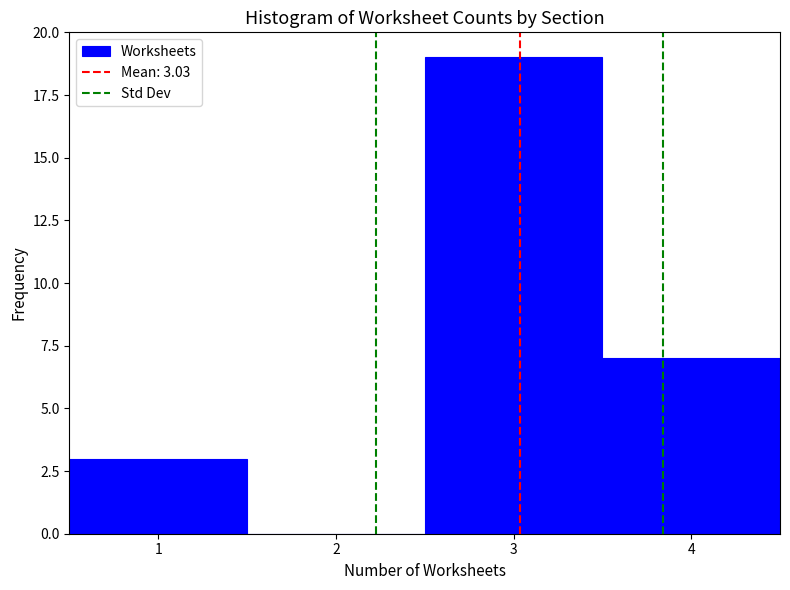

Over which range of the x-axis is the bar tallest?

2.5 to 3.5